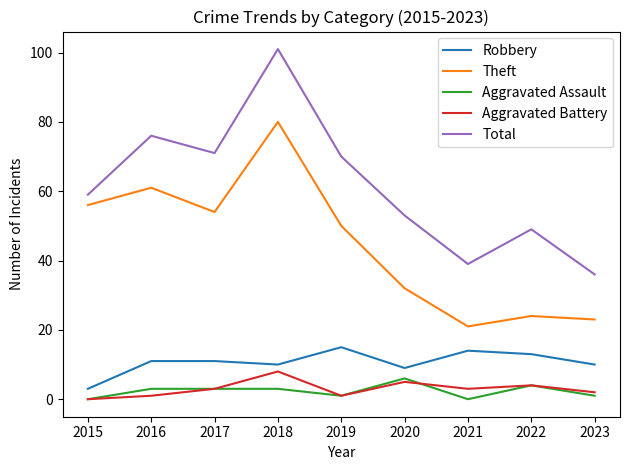

At which category does the chart reach its peak across all series?

2018